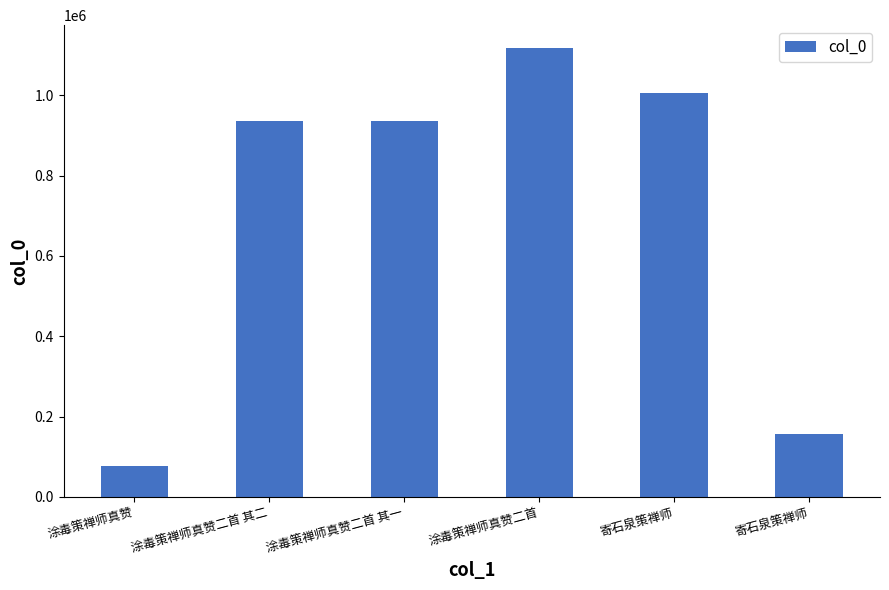

Which category has the highest value across all series?

涂毒策禅师真赞二首